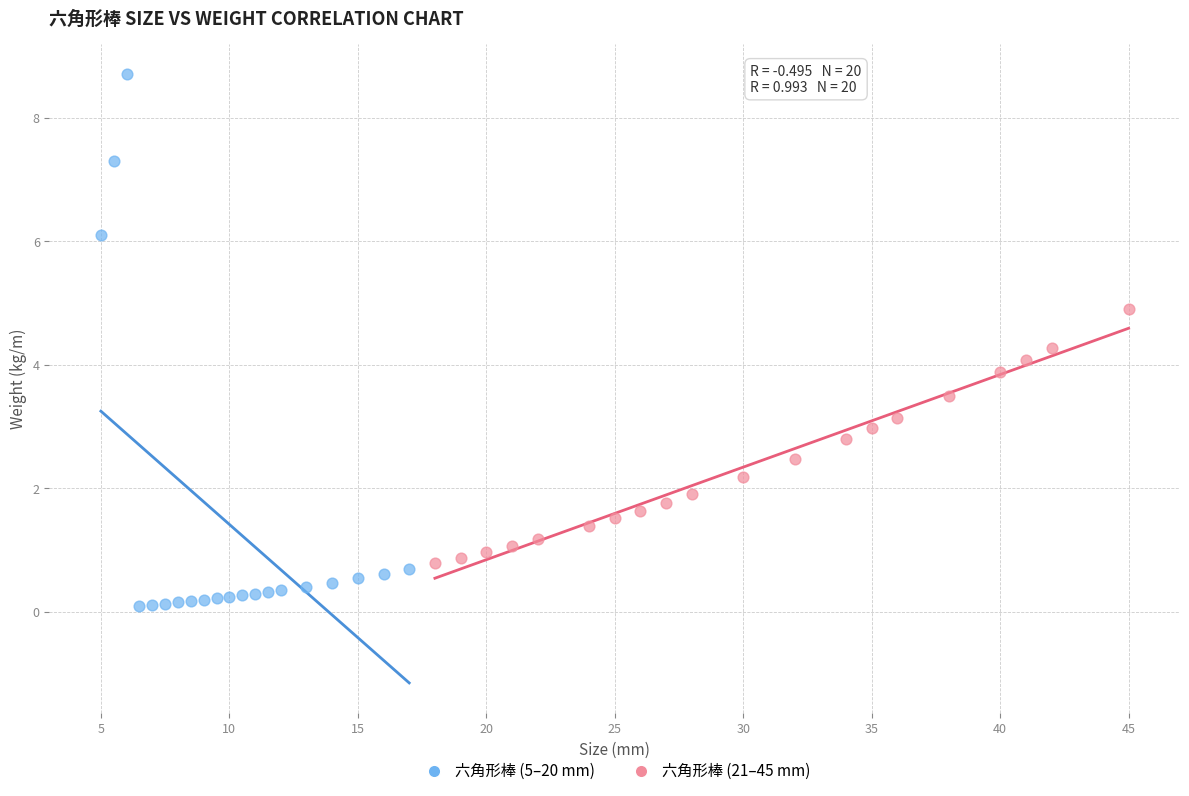

Which series reaches the minimum Y coordinate?

六角形棒 (5–20 mm)